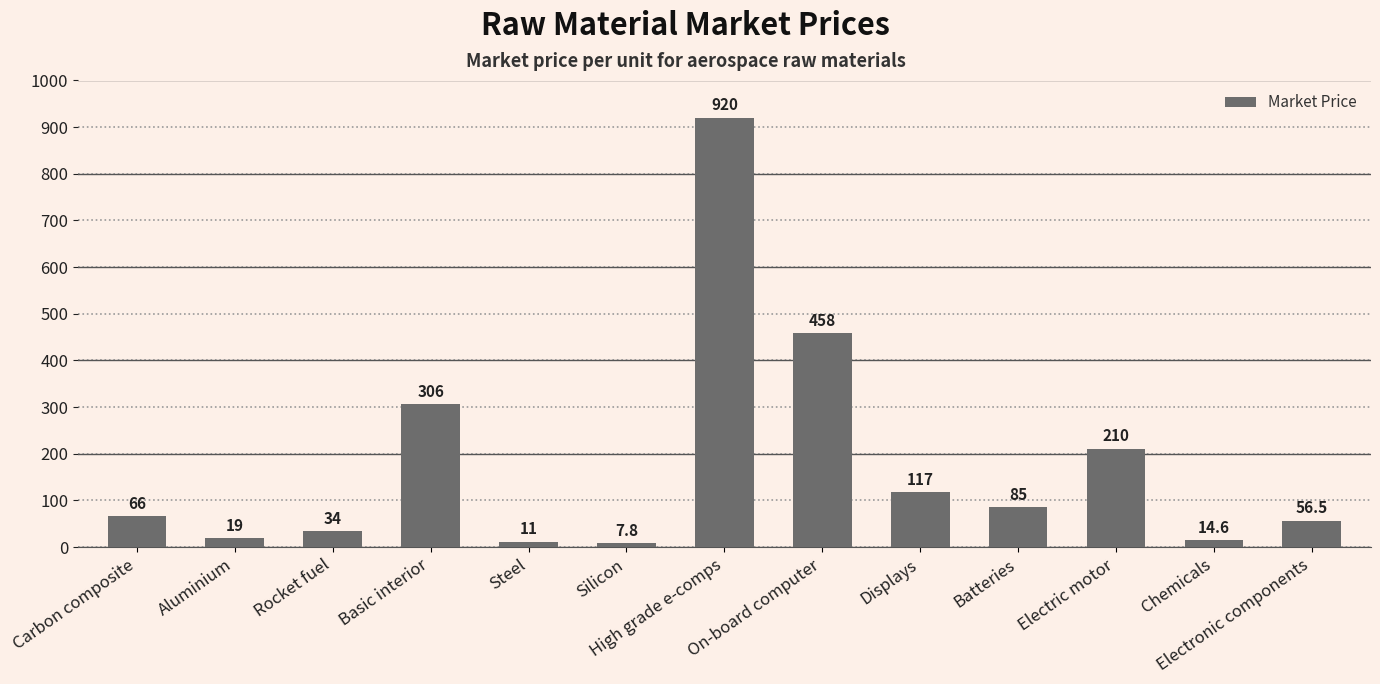

True or false: the data shows 98.3 at Carbon composite.

False